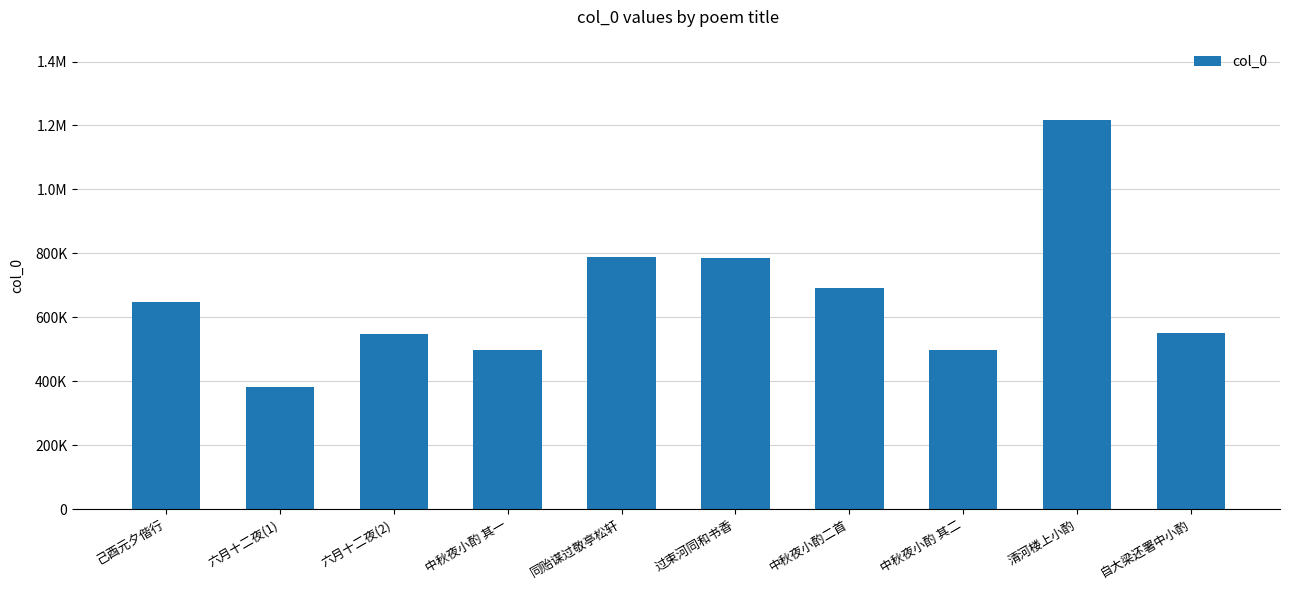

Reading left to right, list all the values displayed in this chart.

己酉元夕偕行=648250	六月十二夜(1)=382790	六月十二夜(2)=547401	中秋夜小酌 其一=496533	同贻谋过敬亭松轩=787006	过束河同和书香=786793	中秋夜小酌二首=692791	中秋夜小酌 其二=496534	清河楼上小酌=1216457	自大梁还署中小酌=552025